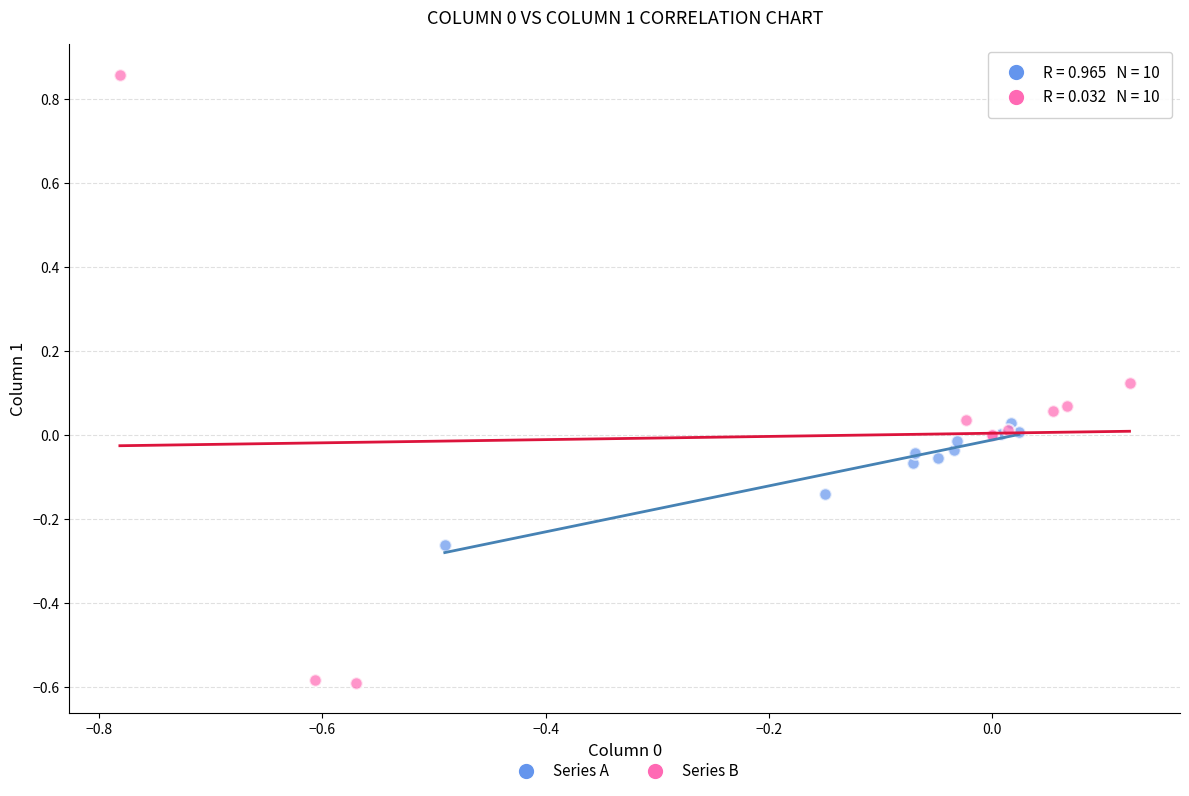

Which series reaches the maximum Y coordinate?

Series B